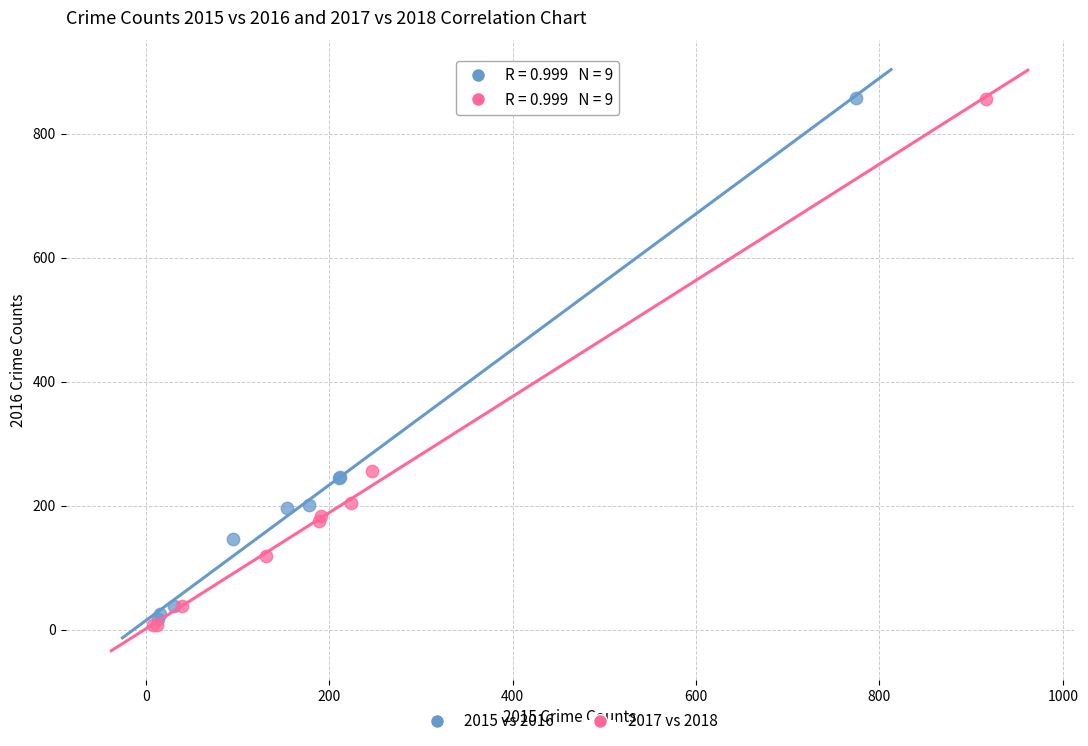

Which series has the largest Y range (max minus min)?

2017 vs 2018